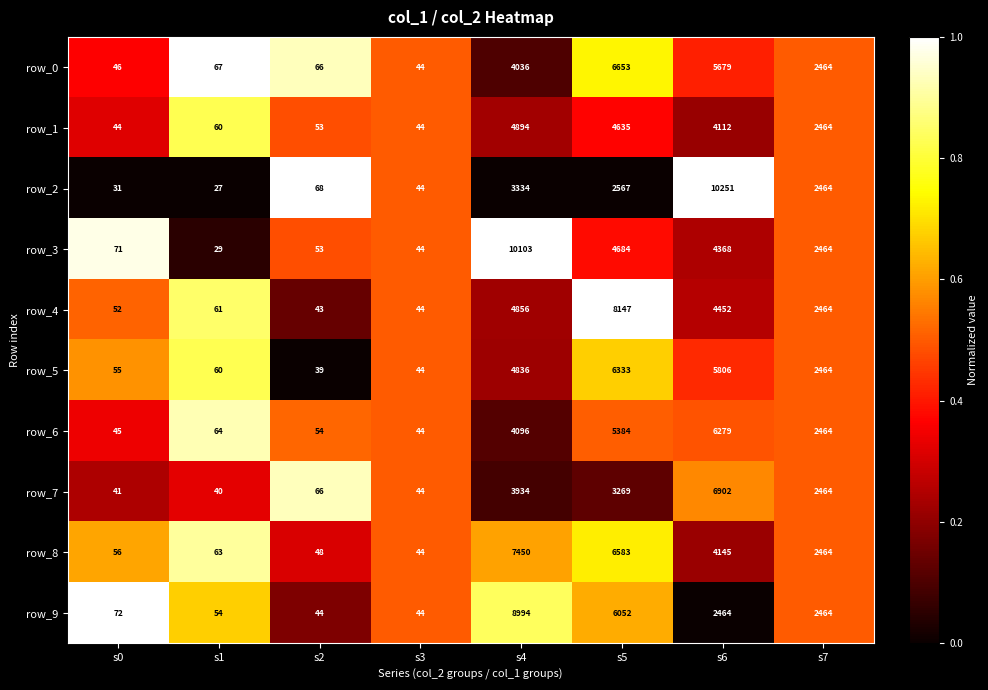

Which category has the highest value in the row_7 series?

s6